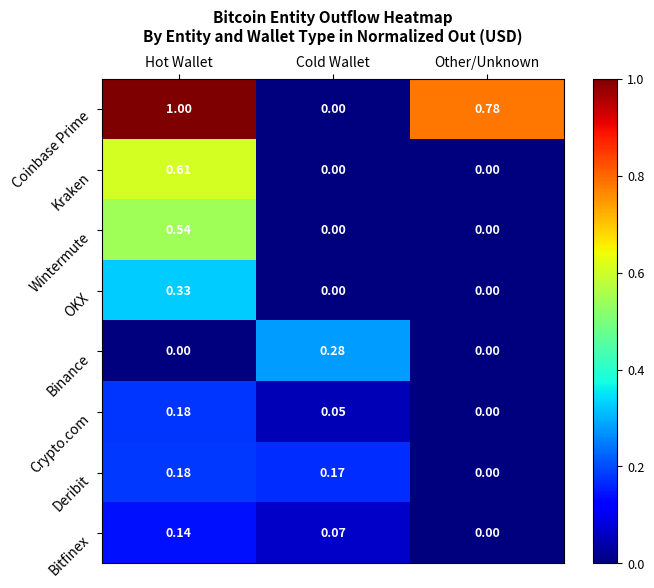

How many values in the OKX series exceed 0?

1